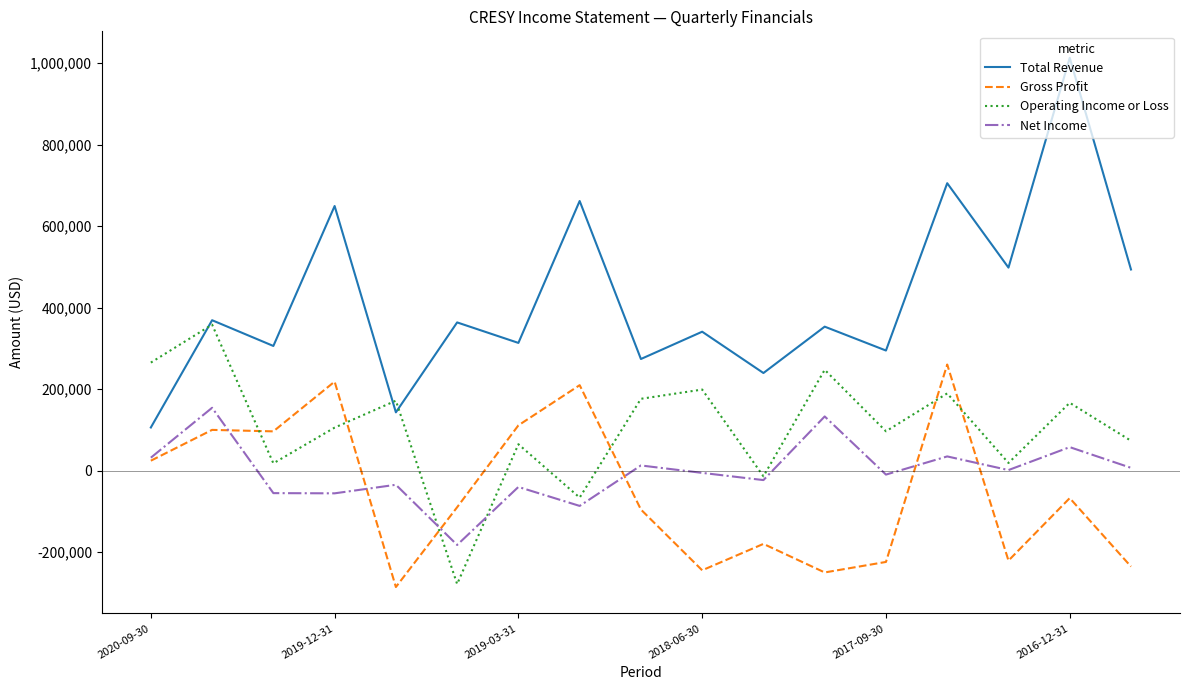

List the series in order of their peak value, highest first.

Total Revenue, Operating Income or Loss, Gross Profit, Net Income